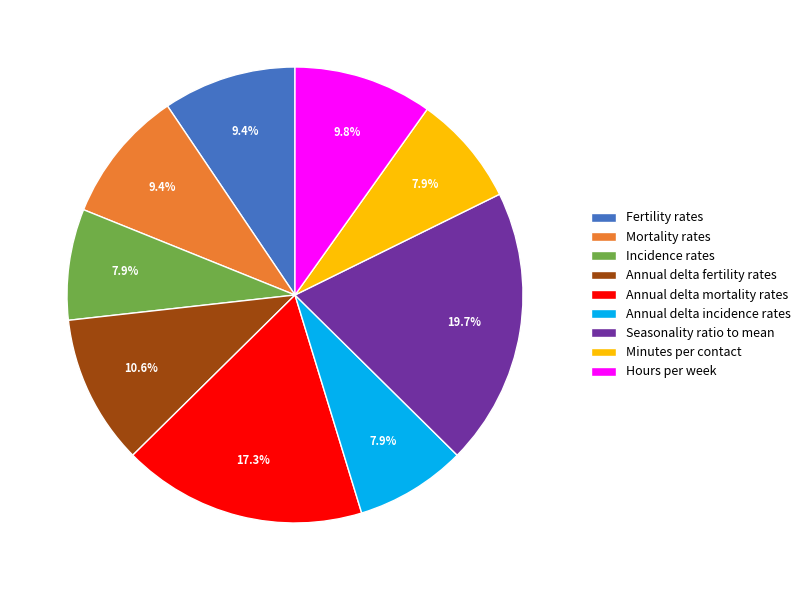

Which slice is the largest?

Seasonality ratio to mean